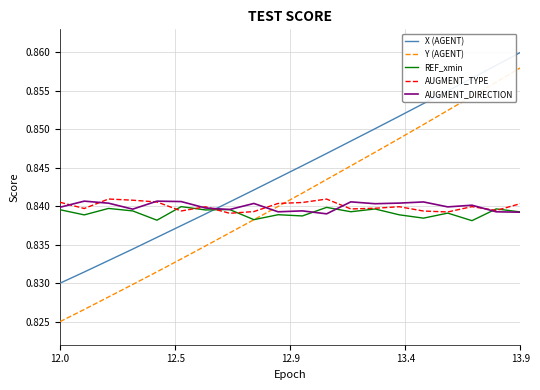

Which series has the largest range (max minus min)?

Y (AGENT)